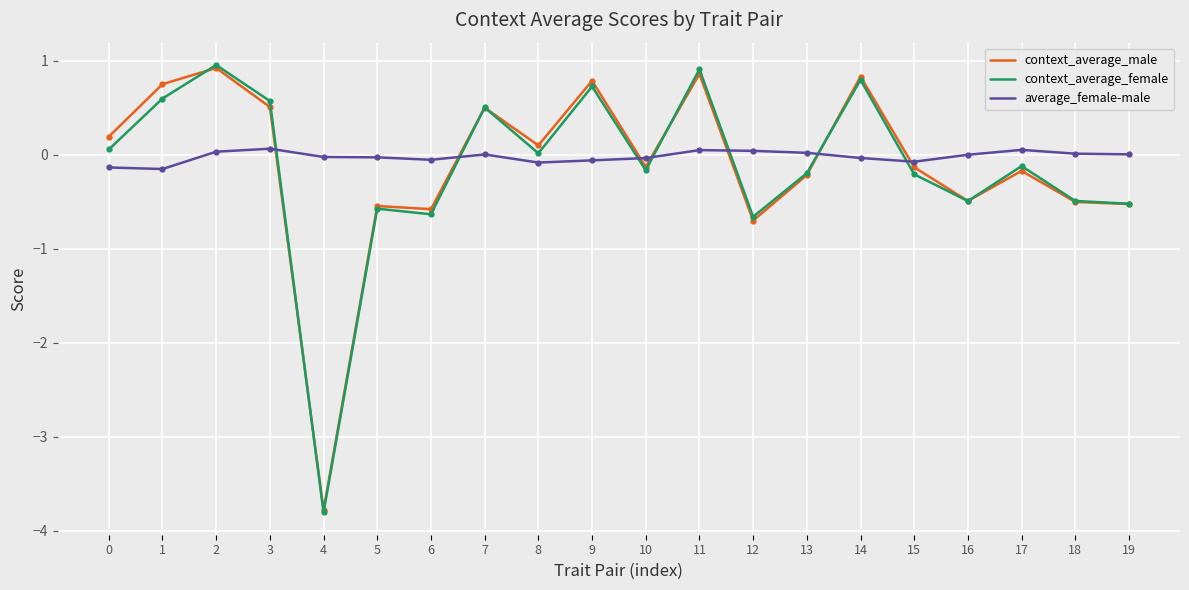

How many intersections are there between average_female-male and context_average_male?

7